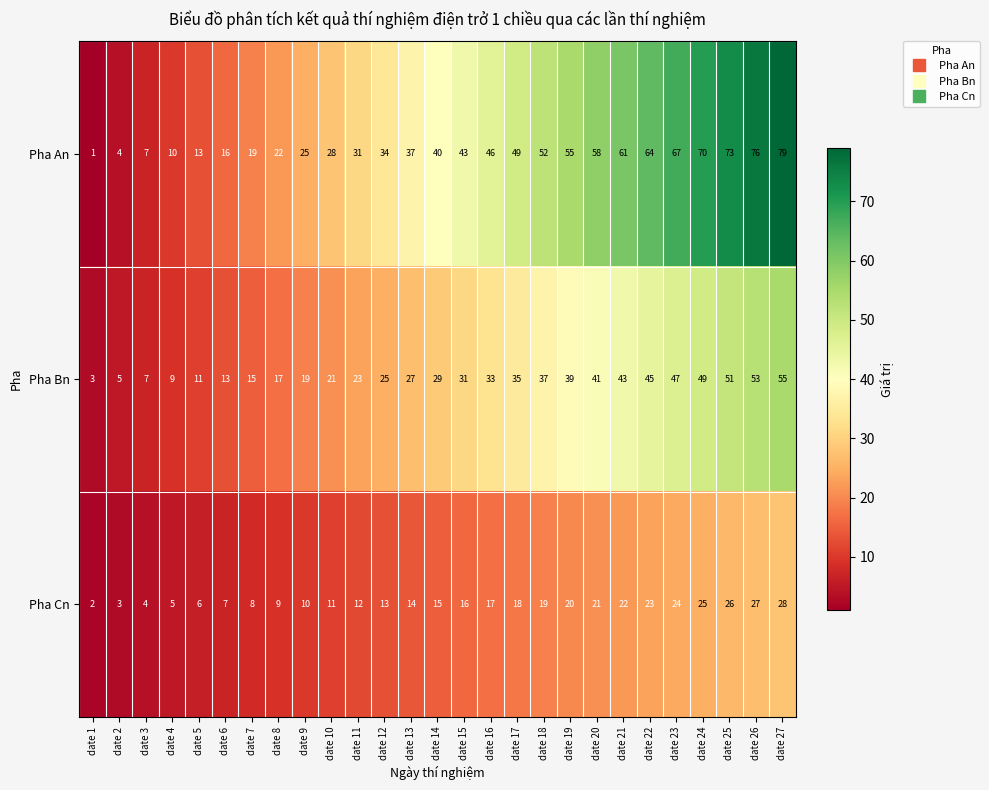

What is the difference between the maximum and second lowest values in the Pha Cn series?

25